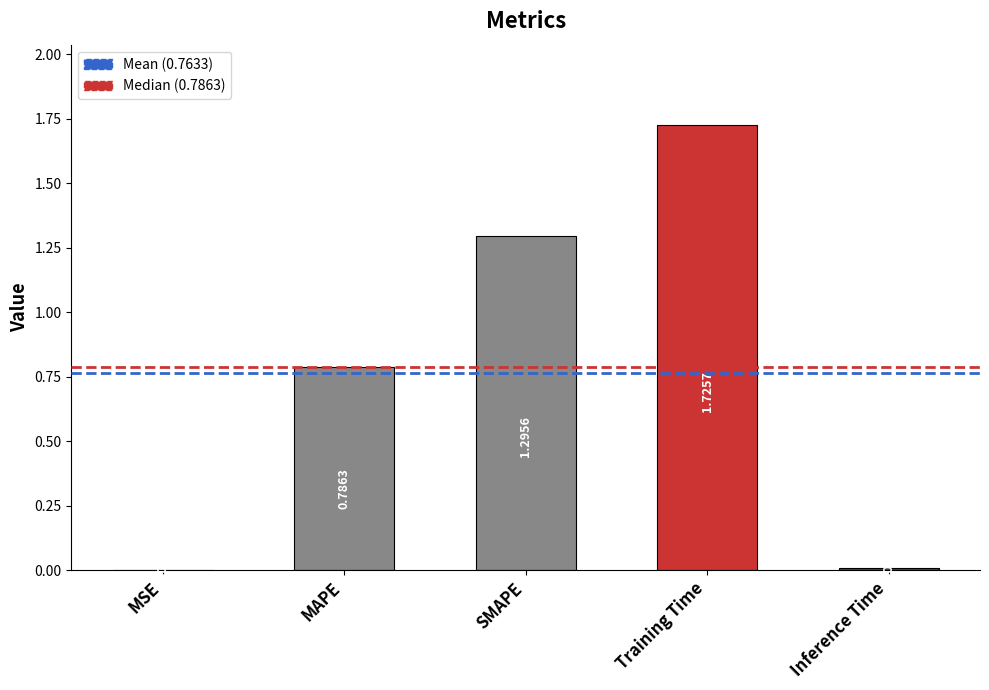

What is the sum of all values?

3.8